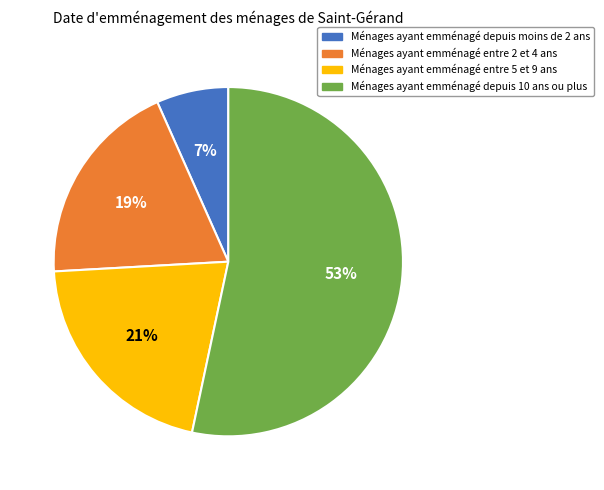

To the nearest percent, what is the difference between the Ménages ayant emménagé entre 5 et 9 ans and Ménages ayant emménagé depuis moins de 2 ans slice percentages?

14%